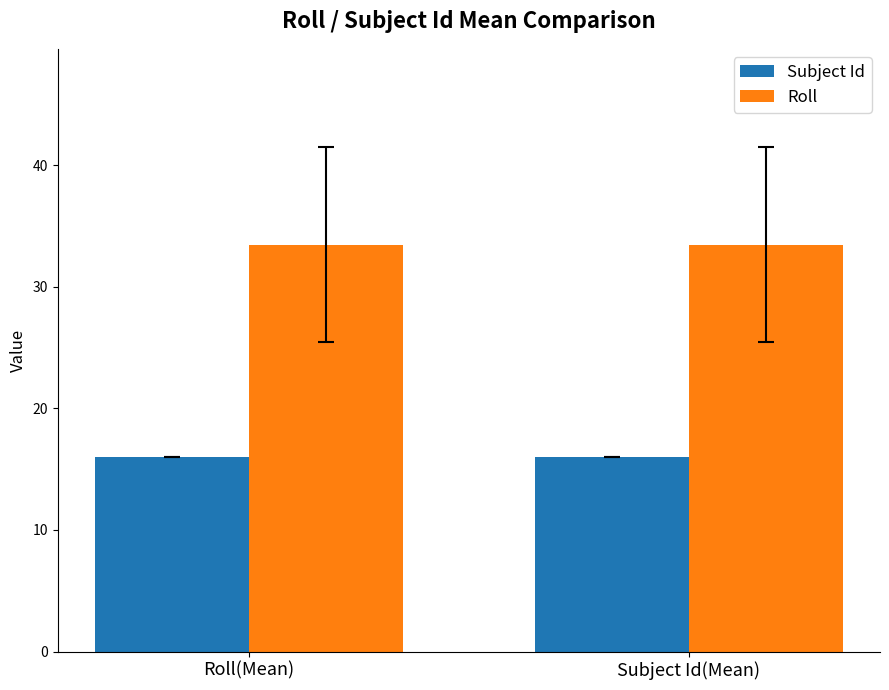

How many groups of bars are there?

2